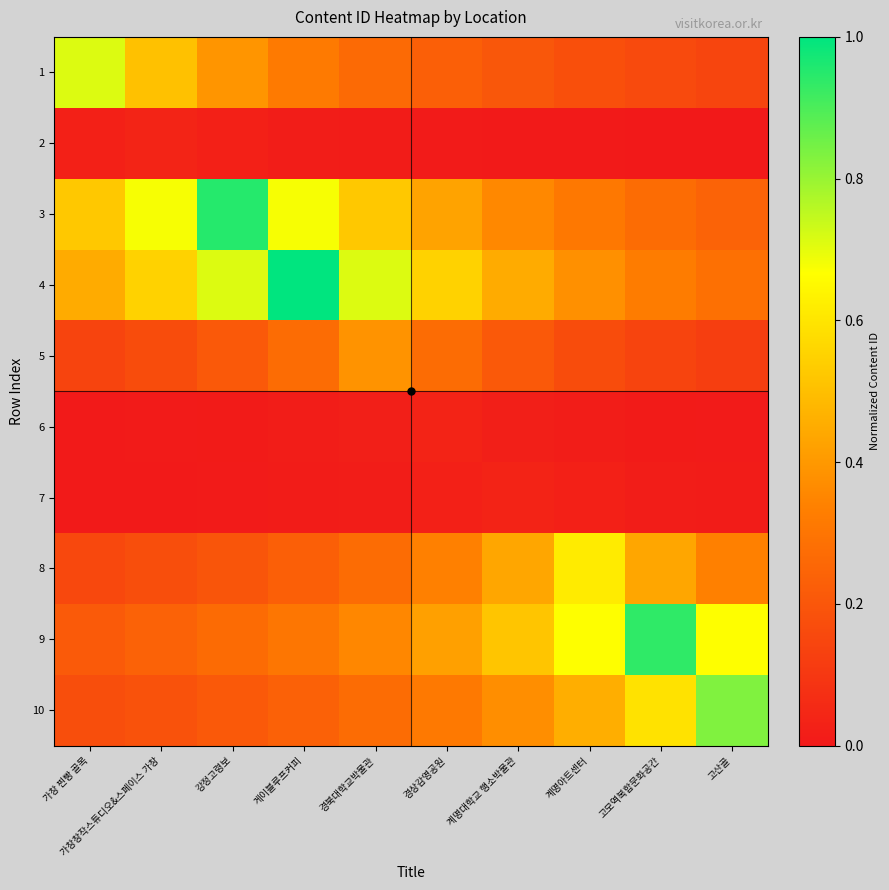

Reading left to right, list all the values displayed in this chart.

1: 가창 찐빵 골목=0.7	가창창작스튜디오&스페이스 가창=0.5	강정고령보=0.4	게이블루프커피=0.3	경북대학교박물관=0.3	경상감영공원=0.2	계명대학교 행소박물관=0.2	계명아트센터=0.2	고모역복합문화공간=0.2	고산골=0.1
2: 가창 찐빵 골목=0.0	가창창작스튜디오&스페이스 가창=0.0	강정고령보=0.0	게이블루프커피=0.0	경북대학교박물관=0.0	경상감영공원=0.0	계명대학교 행소박물관=0.0	계명아트센터=0.0	고모역복합문화공간=0.0	고산골=0.0
3: 가창 찐빵 골목=0.5	가창창작스튜디오&스페이스 가창=0.7	강정고령보=1.0	게이블루프커피=0.7	경북대학교박물관=0.5	경상감영공원=0.4	계명대학교 행소박물관=0.4	계명아트센터=0.3	고모역복합문화공간=0.3	고산골=0.2
4: 가창 찐빵 골목=0.4	가창창작스튜디오&스페이스 가창=0.6	강정고령보=0.7	게이블루프커피=1.0	경북대학교박물관=0.7	경상감영공원=0.6	계명대학교 행소박물관=0.4	계명아트센터=0.4	고모역복합문화공간=0.3	고산골=0.3
5: 가창 찐빵 골목=0.1	가창창작스튜디오&스페이스 가창=0.2	강정고령보=0.2	게이블루프커피=0.3	경북대학교박물관=0.4	경상감영공원=0.3	계명대학교 행소박물관=0.2	계명아트센터=0.2	고모역복합문화공간=0.1	고산골=0.1
6: 가창 찐빵 골목=0.0	가창창작스튜디오&스페이스 가창=0.0	강정고령보=0.0	게이블루프커피=0.0	경북대학교박물관=0.0	경상감영공원=0.0	계명대학교 행소박물관=0.0	계명아트센터=0.0	고모역복합문화공간=0.0	고산골=0.0
7: 가창 찐빵 골목=0.0	가창창작스튜디오&스페이스 가창=0.0	강정고령보=0.0	게이블루프커피=0.0	경북대학교박물관=0.0	경상감영공원=0.0	계명대학교 행소박물관=0.0	계명아트센터=0.0	고모역복합문화공간=0.0	고산골=0.0
8: 가창 찐빵 골목=0.2	가창창작스튜디오&스페이스 가창=0.2	강정고령보=0.2	게이블루프커피=0.2	경북대학교박물관=0.3	경상감영공원=0.3	계명대학교 행소박물관=0.4	계명아트센터=0.6	고모역복합문화공간=0.4	고산골=0.3
9: 가창 찐빵 골목=0.2	가창창작스튜디오&스페이스 가창=0.2	강정고령보=0.3	게이블루프커피=0.3	경북대학교박물관=0.4	경상감영공원=0.4	계명대학교 행소박물관=0.5	계명아트센터=0.7	고모역복합문화공간=0.9	고산골=0.7
10: 가창 찐빵 골목=0.2	가창창작스튜디오&스페이스 가창=0.2	강정고령보=0.2	게이블루프커피=0.2	경북대학교박물관=0.3	경상감영공원=0.3	계명대학교 행소박물관=0.4	계명아트센터=0.5	고모역복합문화공간=0.6	고산골=0.8